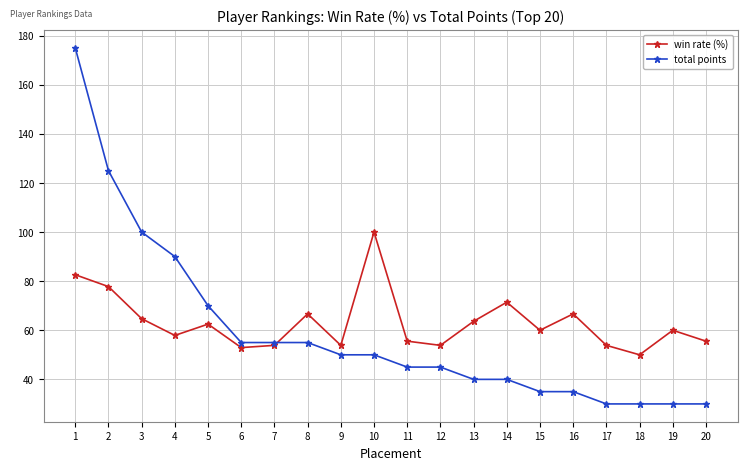

Which series has the largest total across all categories?

win rate (%)